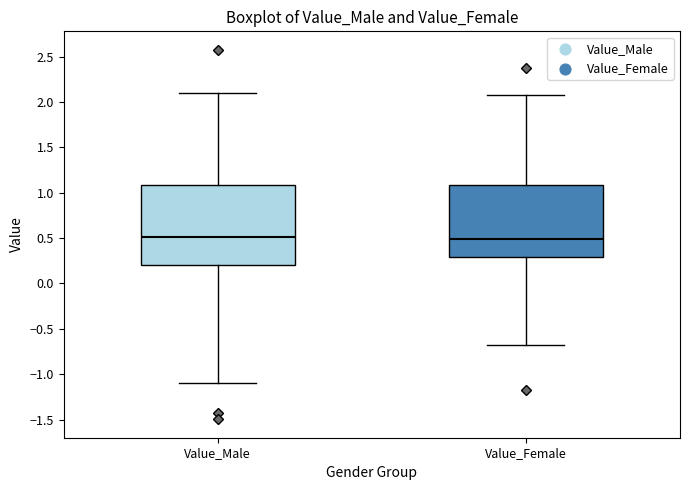

Reading left to right, transcribe this box plot: for each box, give where its median line is, the range the box spans, and where its two whiskers end, as read against the y-axis. The values are not printed on the chart, so give them approximately, as read against the axis.

Value_Male: median 0.5, box 0.2 to 1.1, whiskers -1.1 to 2.1
Value_Female: median 0.5, box 0.3 to 1.1, whiskers -0.7 to 2.1